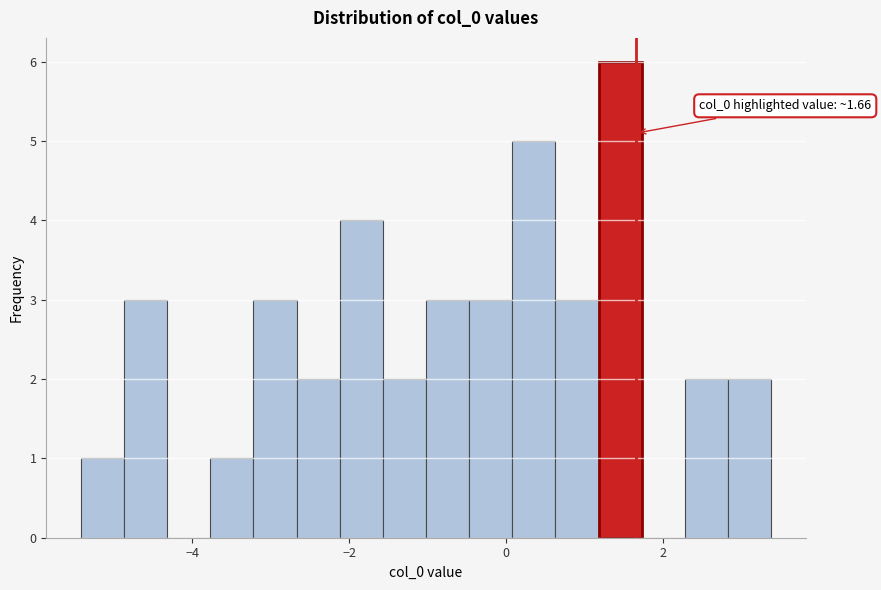

Read against the x-axis, roughly where is the centre of the tallest bar?

1.4